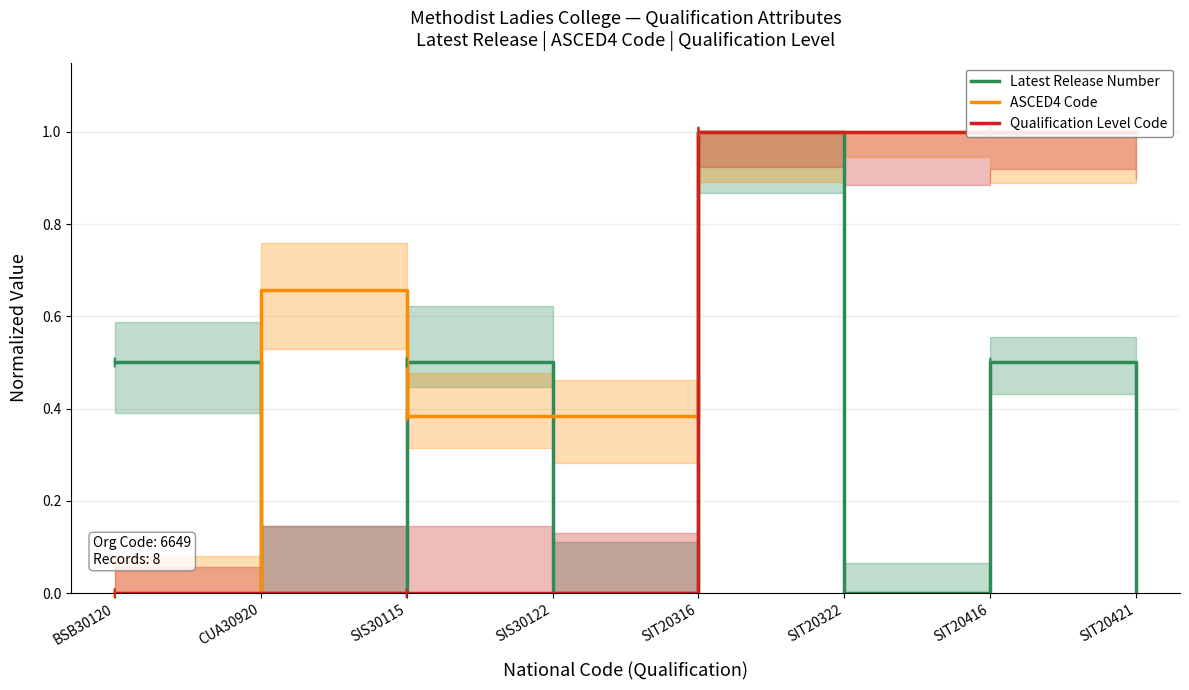

What is the label of the 3rd point from the right?

SIT20322